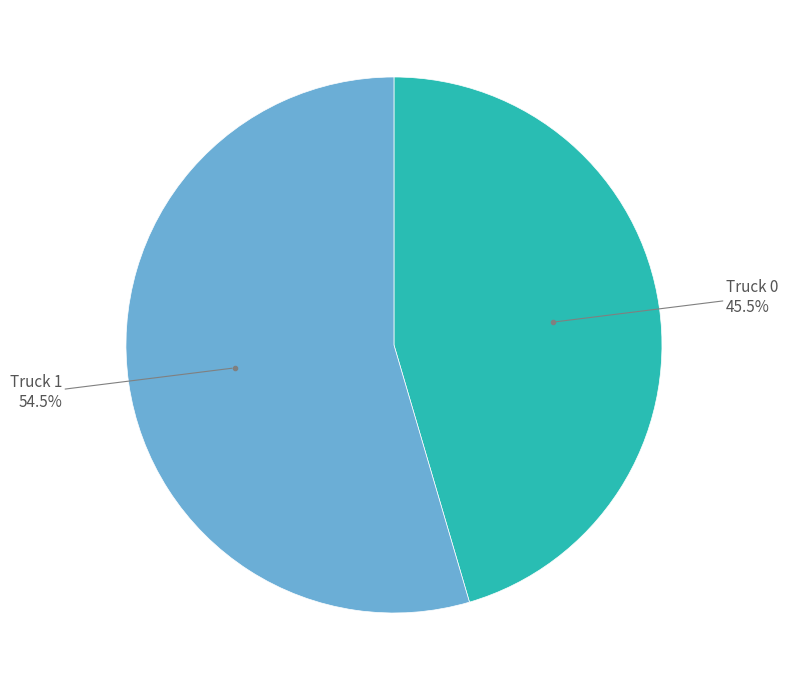

To the nearest percent, what is the average slice percentage?

50%